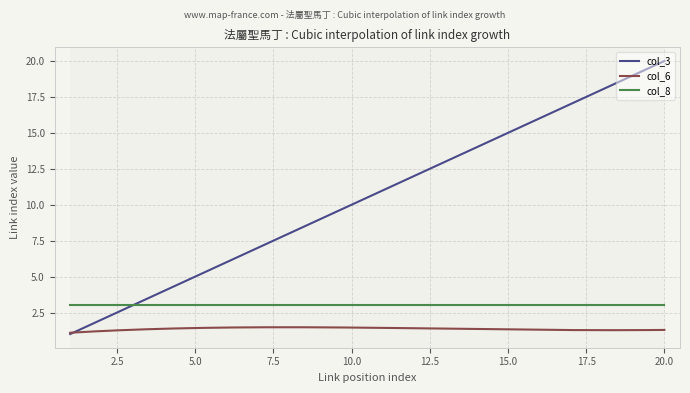

True or false: col_8 and col_6 intersect in this chart.

False